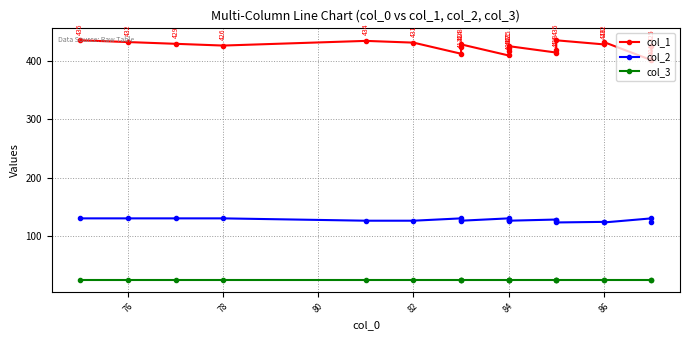

Does the chart have visible grid lines?

Yes